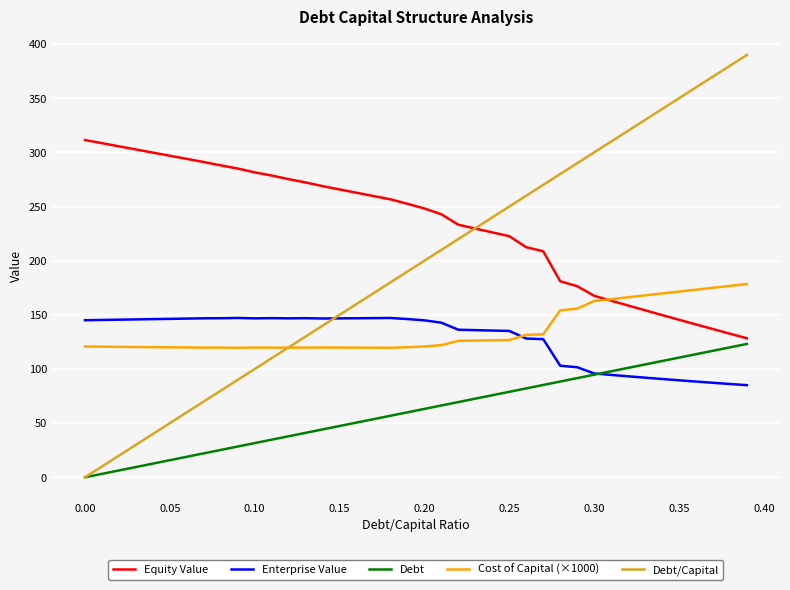

List the series in order of their peak value, highest first.

Debt/Capital, Equity Value, Cost of Capital (×1000), Enterprise Value, Debt